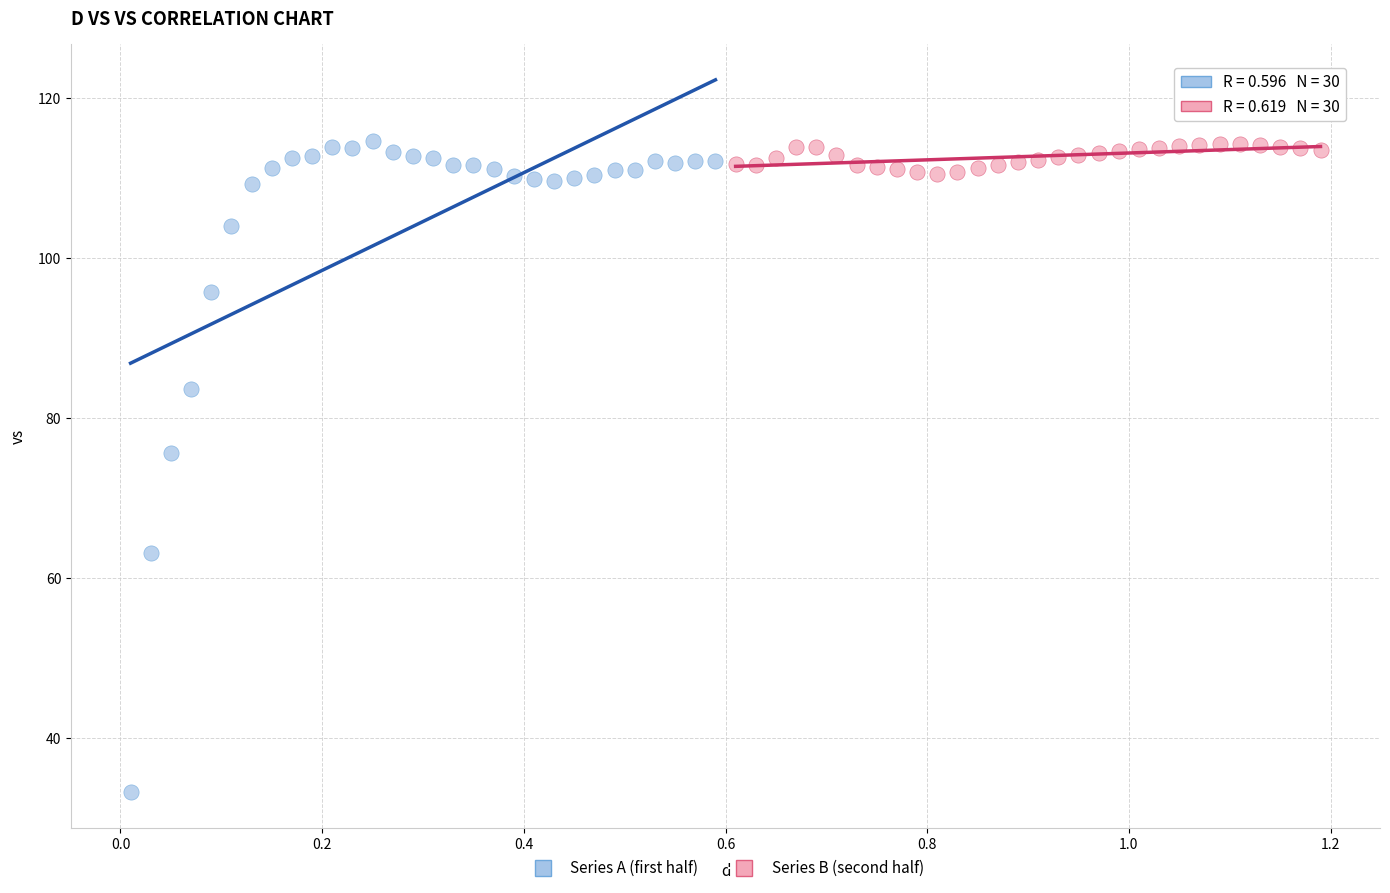

What are all the series names shown in the legend?

Series A (first half), Series B (second half)